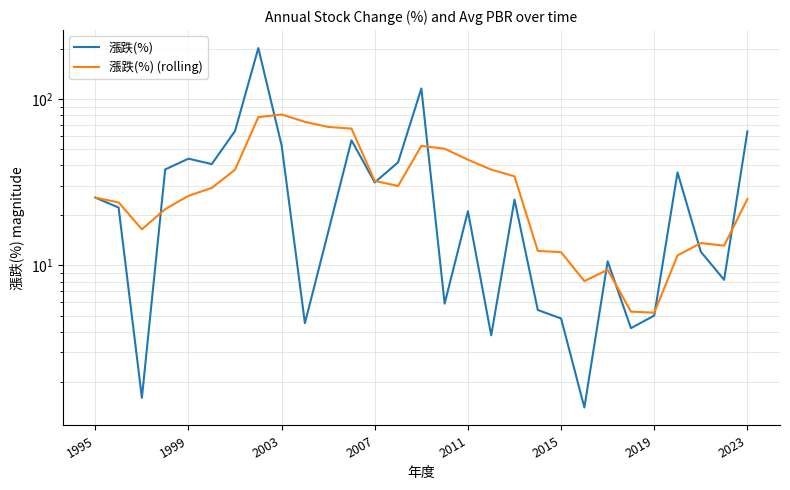

The value of 漲跌(%) at 10 is 15.9. True or false?

True